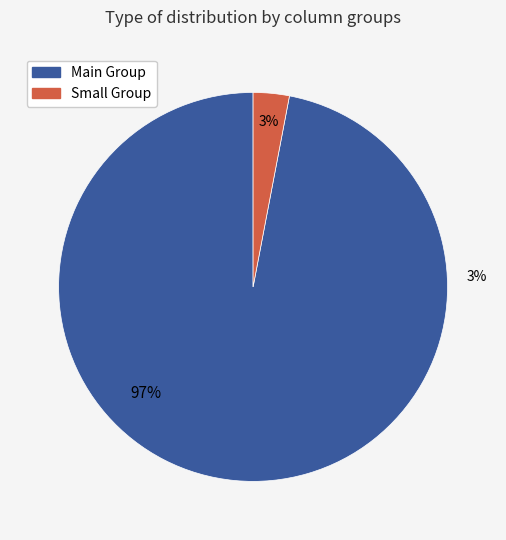

Is there any slice that represents more than half of the pie?

No